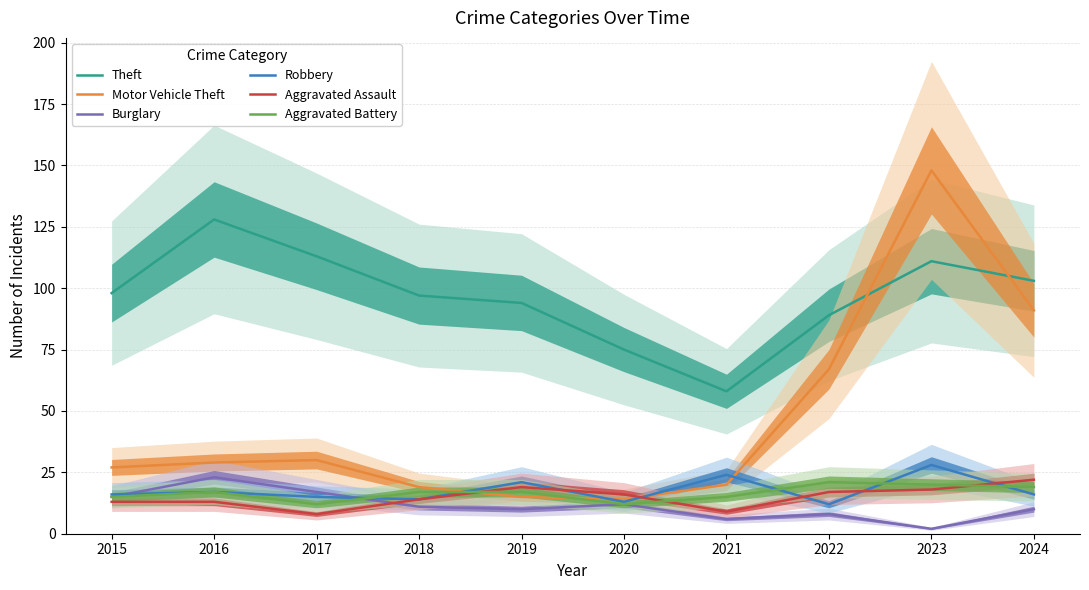

Which category has the highest value in the Burglary series?

2016